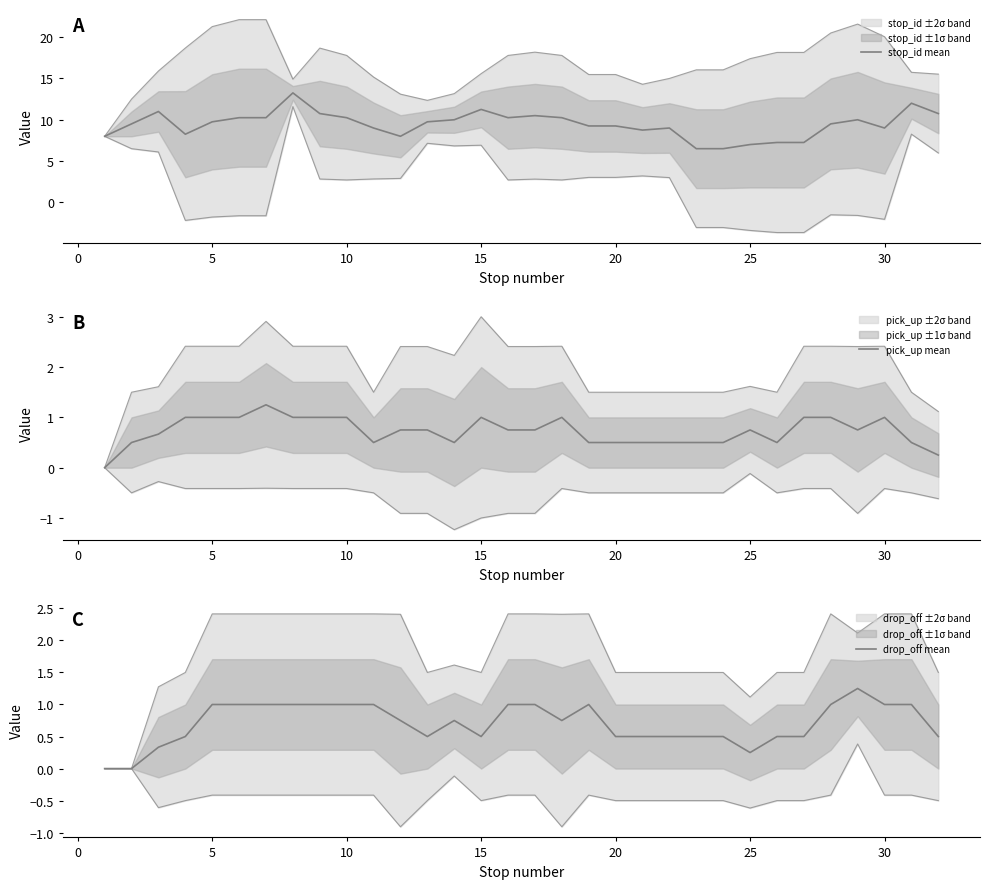

How many interior local valleys does the pick_up mean series have?

4